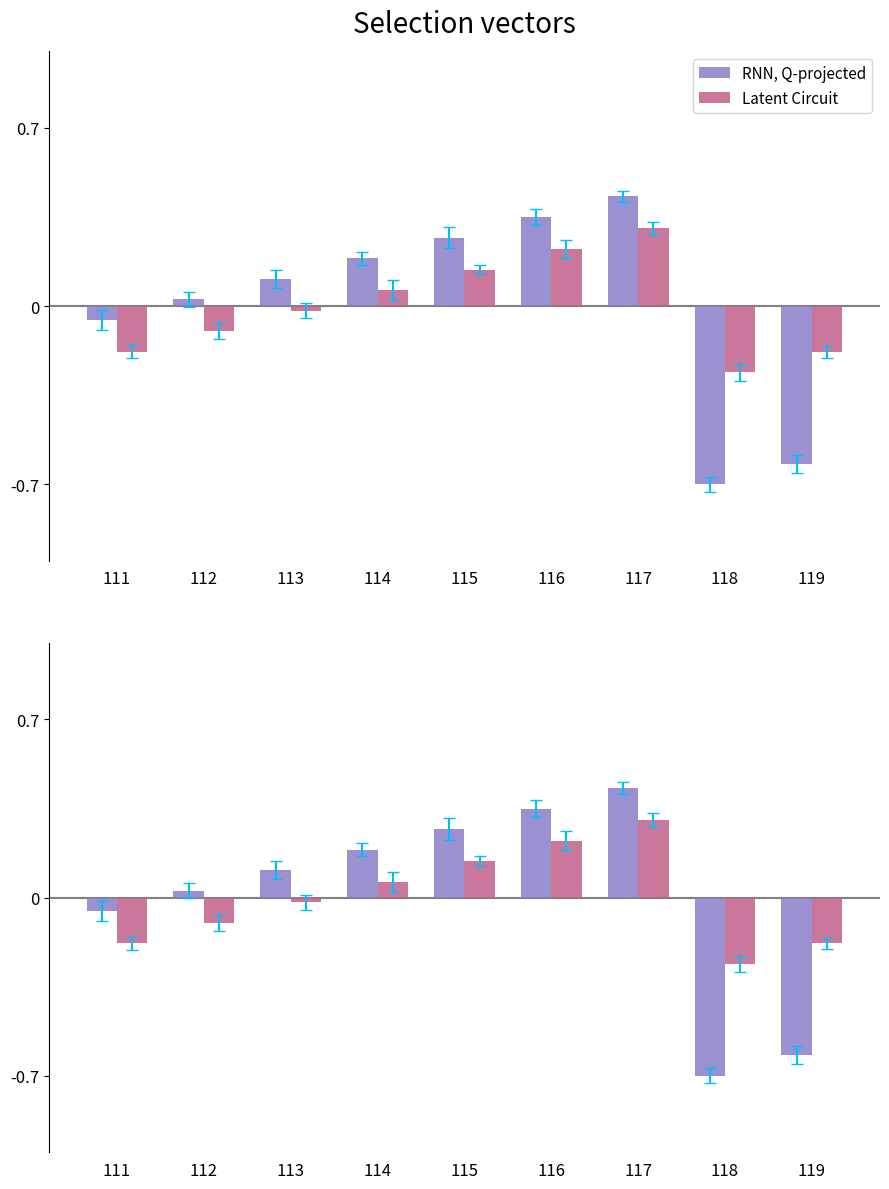

How many categories are shown in the chart?

9